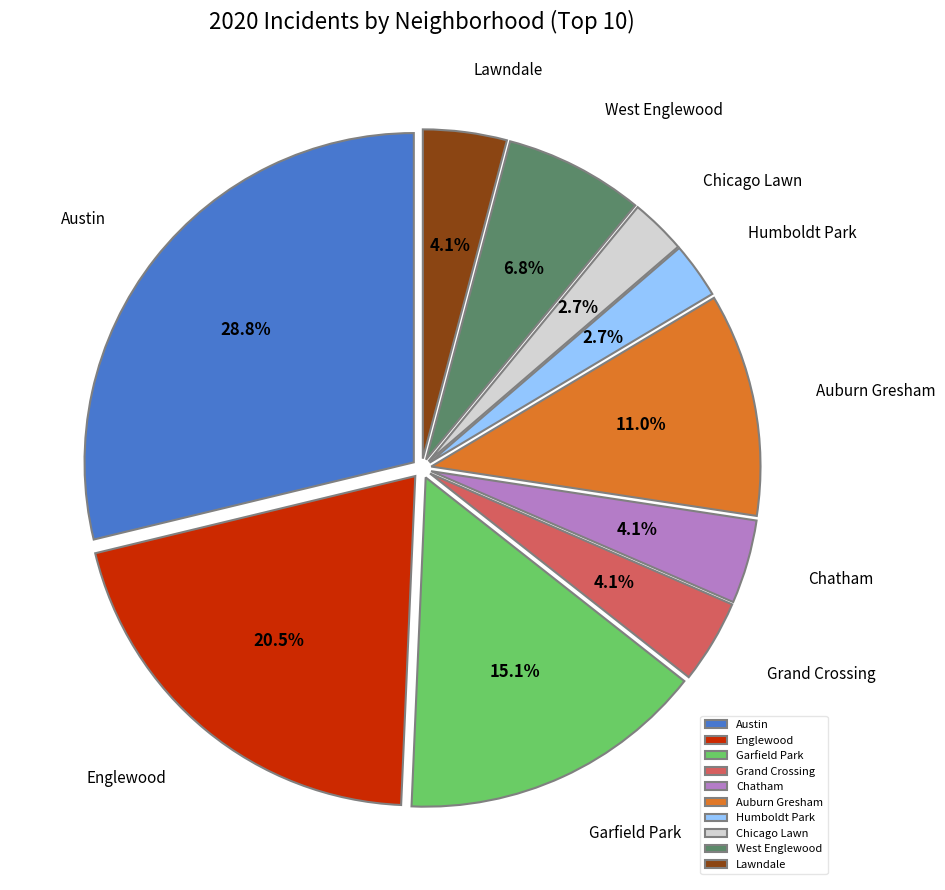

The Garfield Park slice represents 15% of the pie. True or false?

True